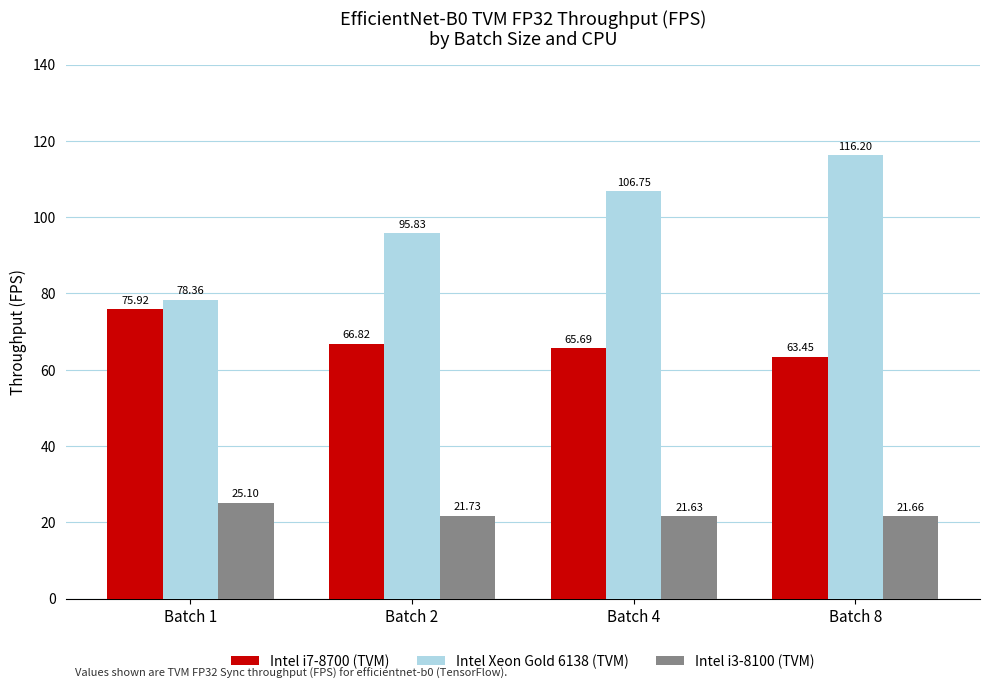

What is the difference between the second highest and minimum values in the Intel i7-8700 (TVM) series?

3.4